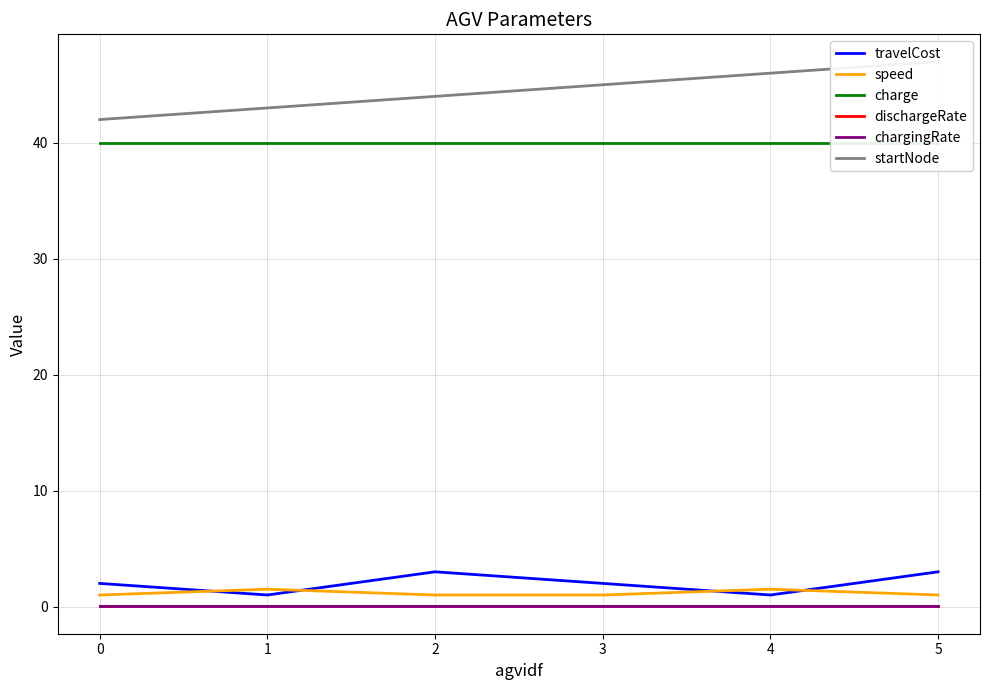

What is the spread (max minus min) of values at 2?

44.0